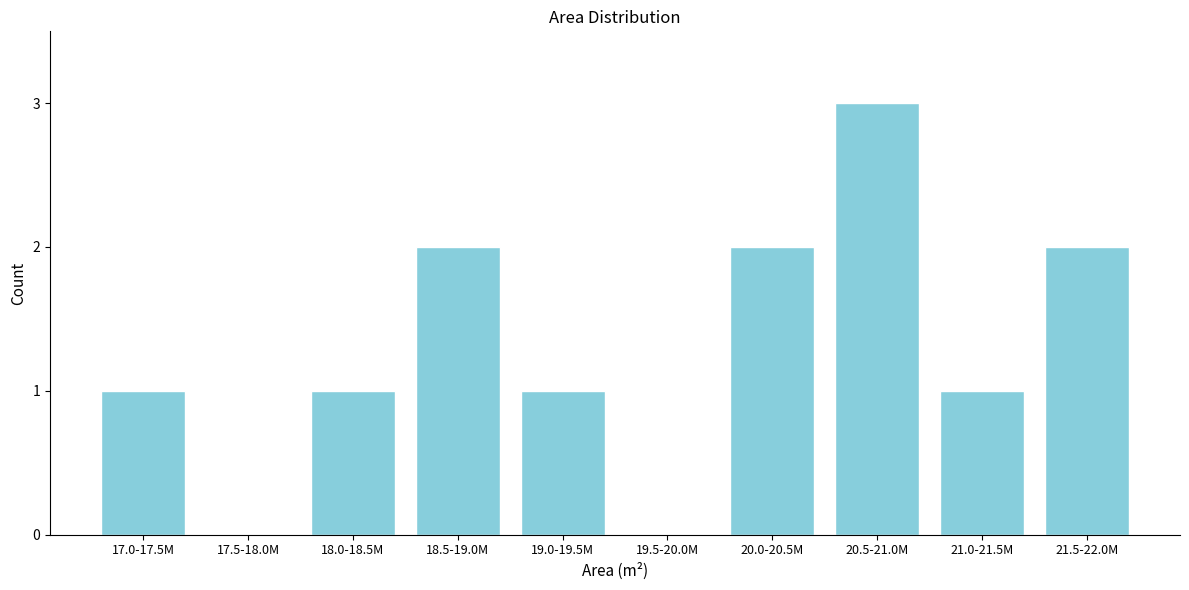

Reading left to right, list all the values displayed in this chart.

17.0-17.5M=1	17.5-18.0M=0	18.0-18.5M=1	18.5-19.0M=2	19.0-19.5M=1	19.5-20.0M=0	20.0-20.5M=2	20.5-21.0M=3	21.0-21.5M=1	21.5-22.0M=2